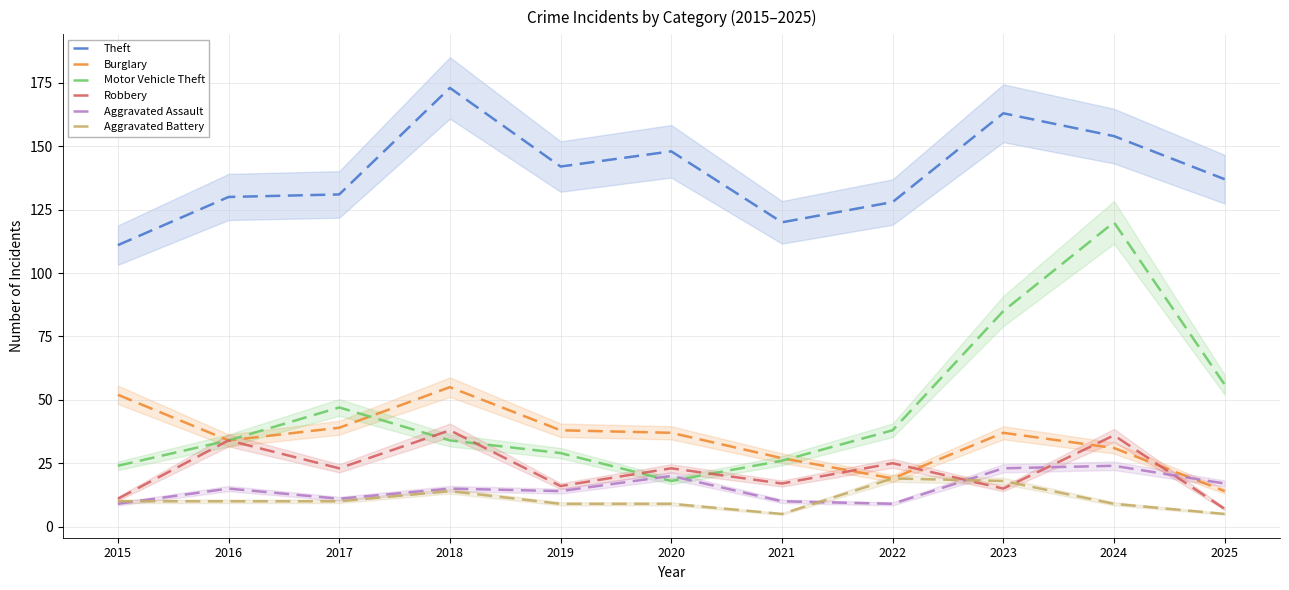

What is the sum of all Motor Vehicle Theft values?

511